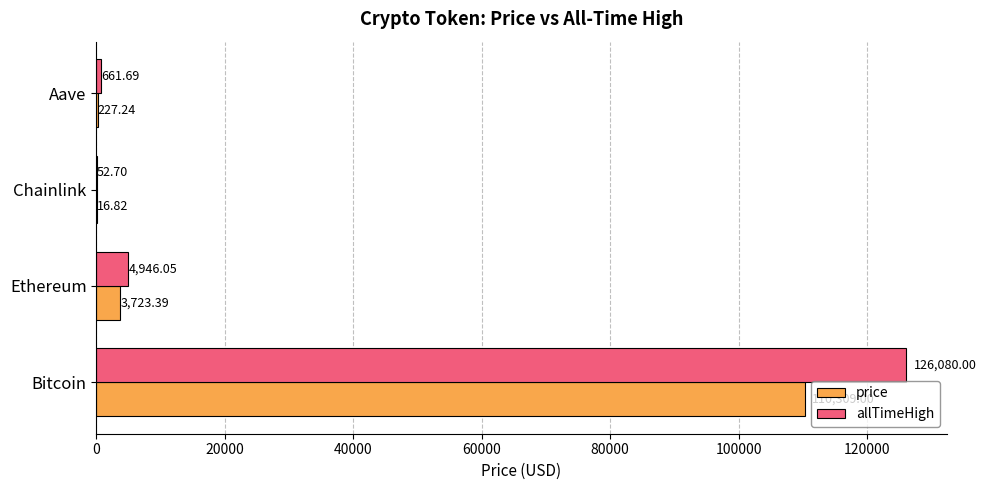

Between Chainlink and Aave, which series saw the biggest shift?

allTimeHigh